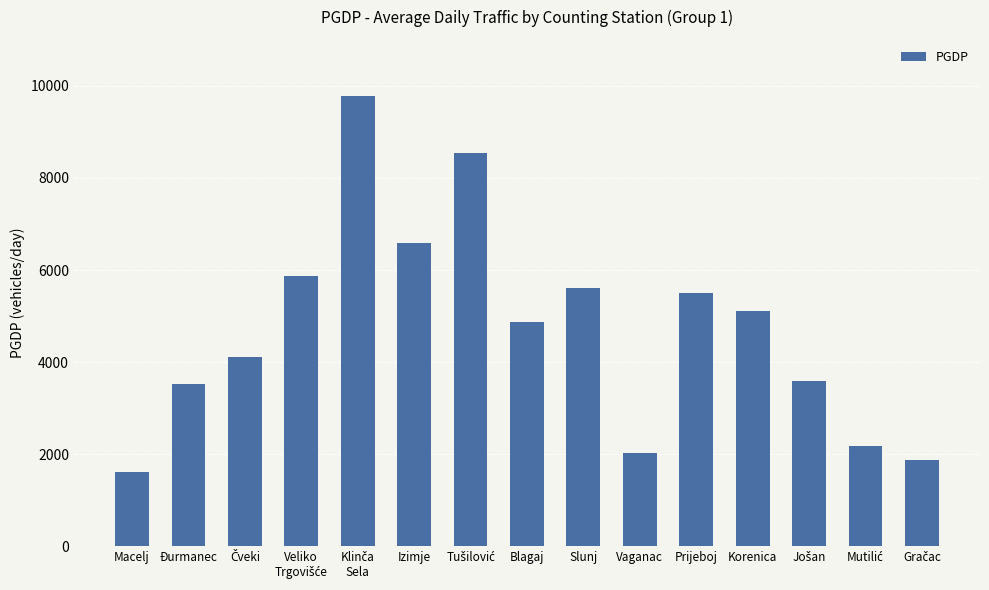

What is the difference between the values at Prijeboj and Blagaj?

624